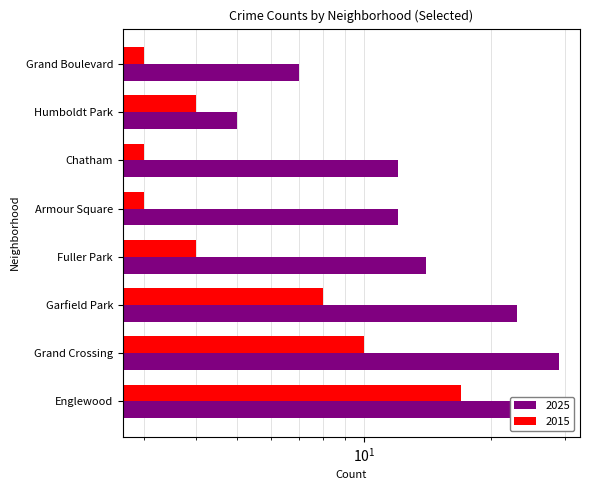

Count the number of categories in the chart.

8